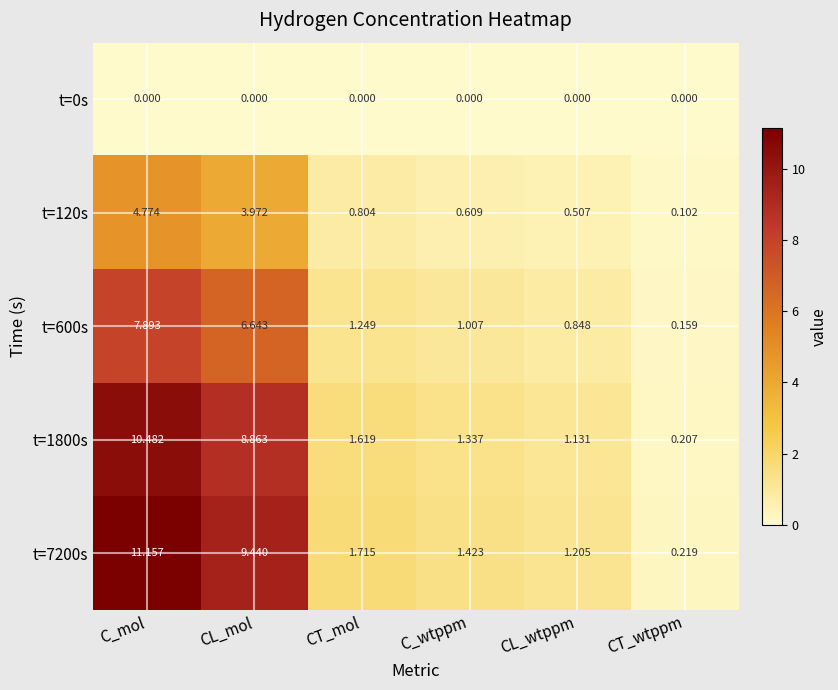

Rank the categories by t=7200s value from highest to lowest.

C_mol, CL_mol, CT_mol, C_wtppm, CL_wtppm, CT_wtppm